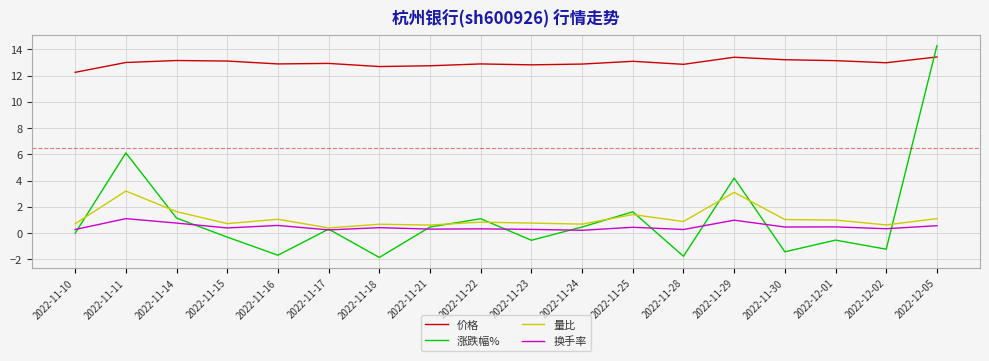

What is the approximate value of 价格 at 2022-12-01?

13.2